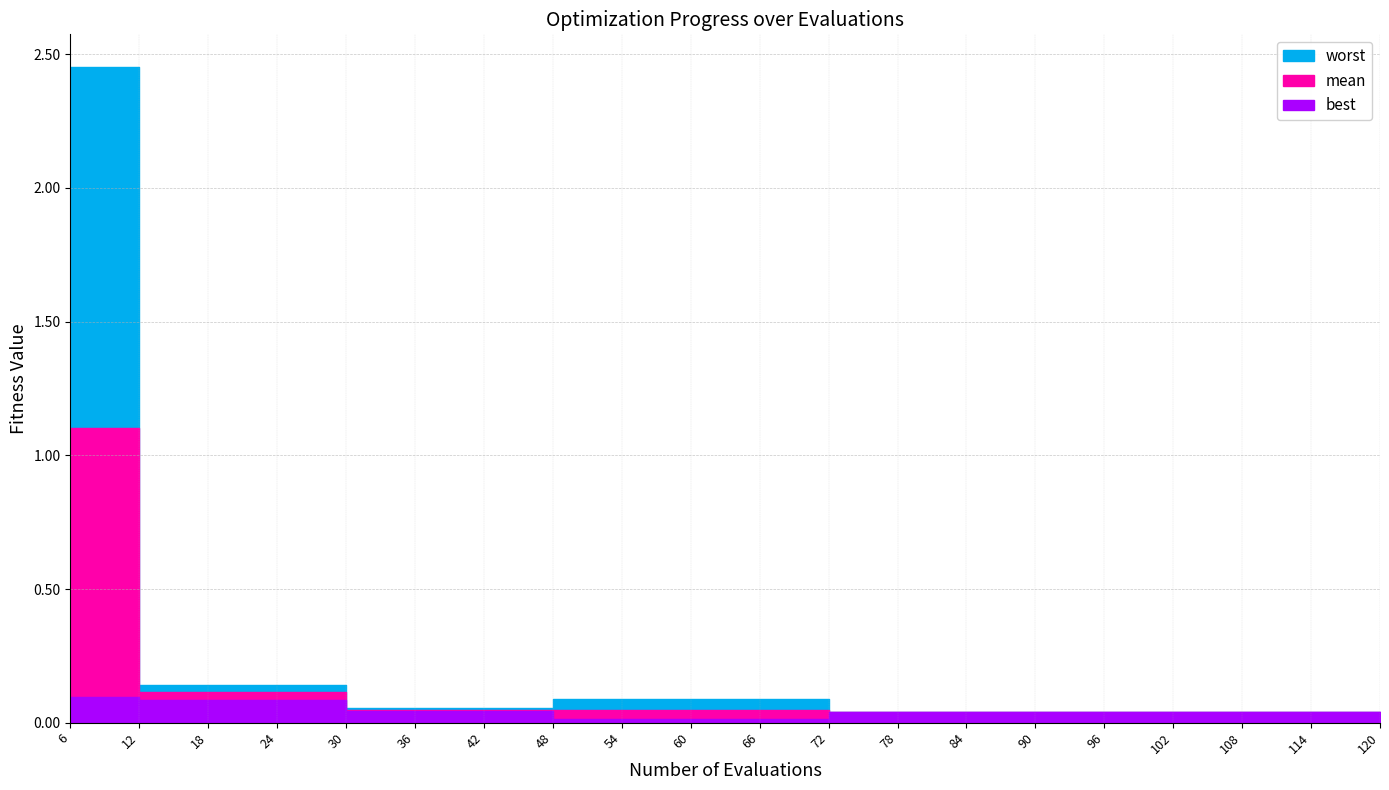

List the series in order of their overall mean, lowest first.

best, mean, worst